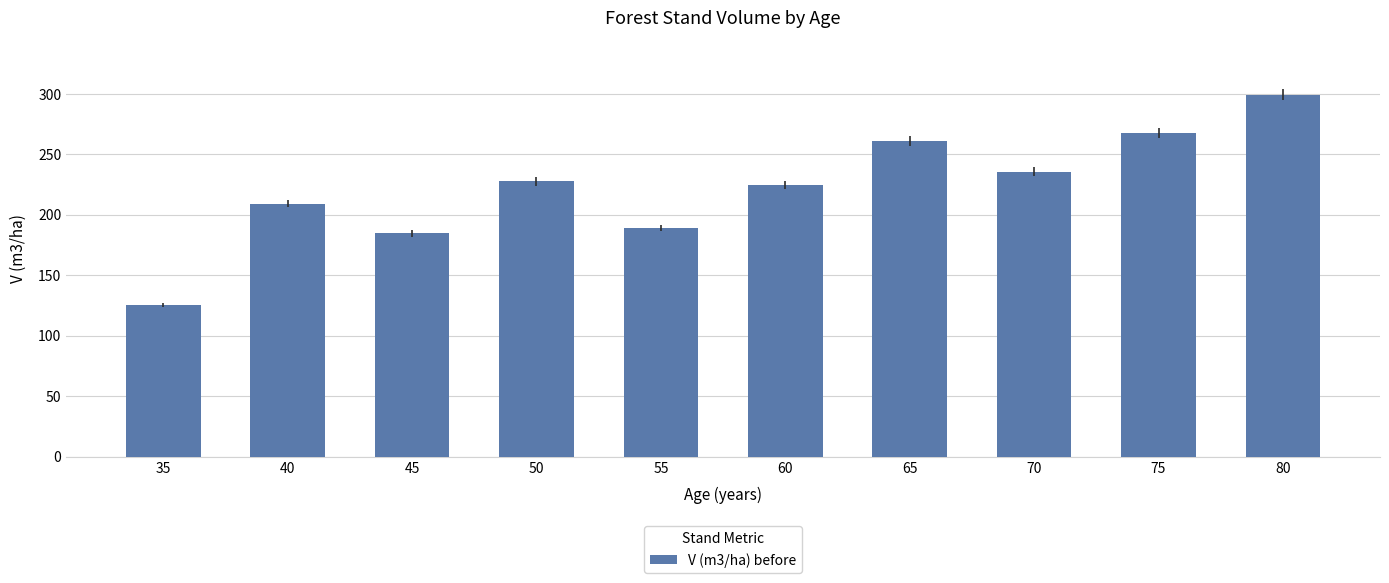

How many categories are shown in the chart?

10